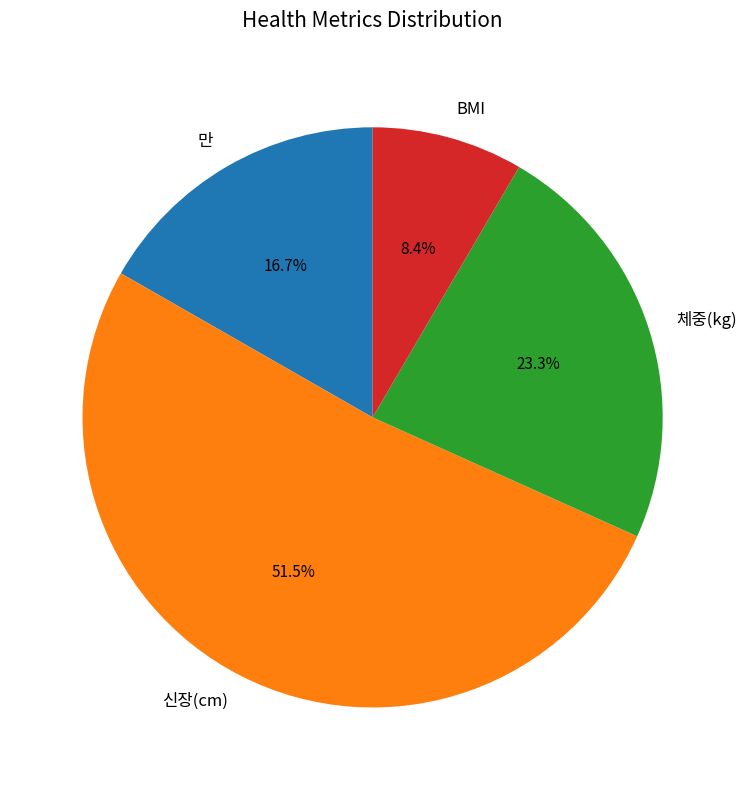

Rank the categories by value from highest to lowest.

신장(cm), 체중(kg), 만, BMI